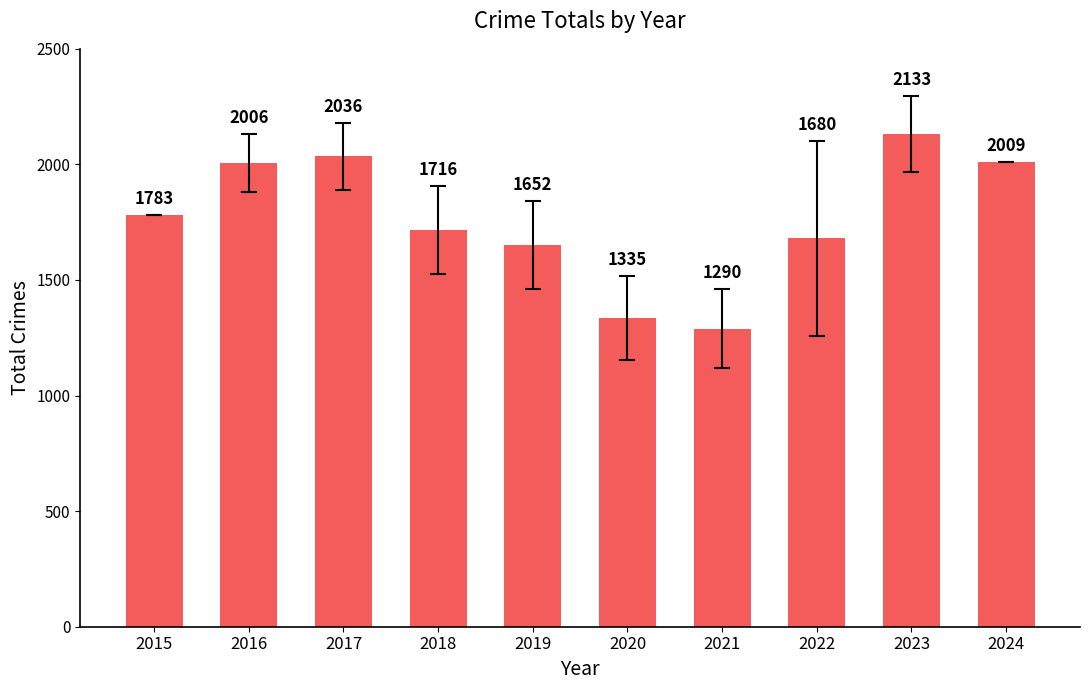

The value at 2016 is 705. True or false?

False